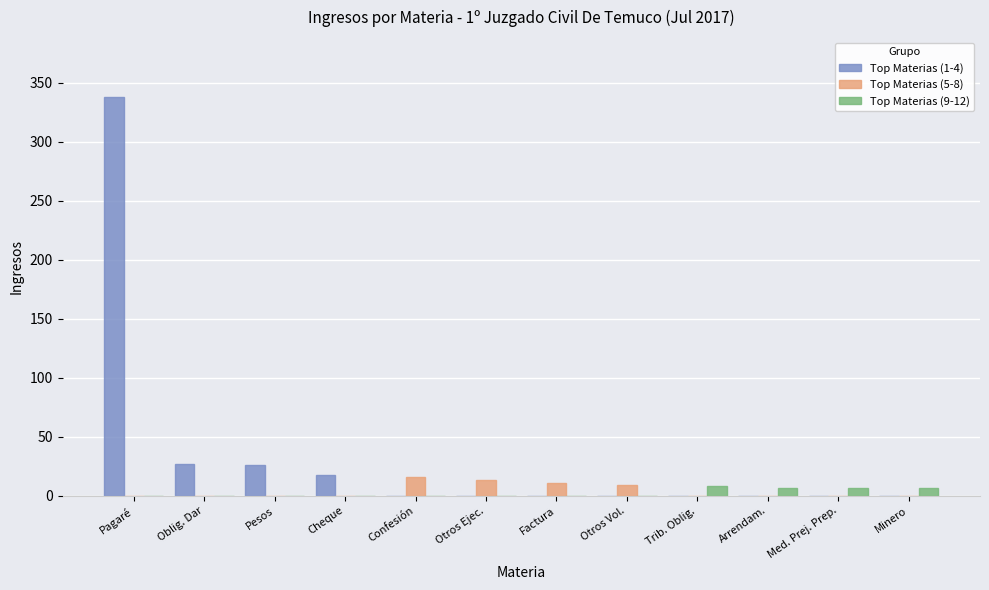

Which series has the largest total across all categories?

Top Materias (1-4)